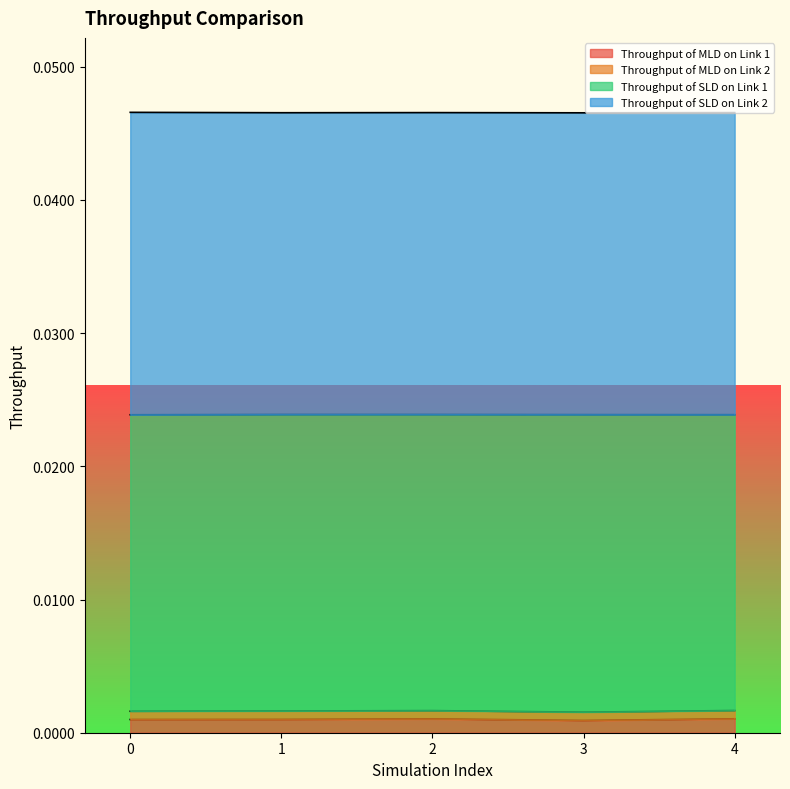

What are all the series names shown in the legend?

Throughput of MLD on Link 1, Throughput of MLD on Link 2, Throughput of SLD on Link 1, Throughput of SLD on Link 2